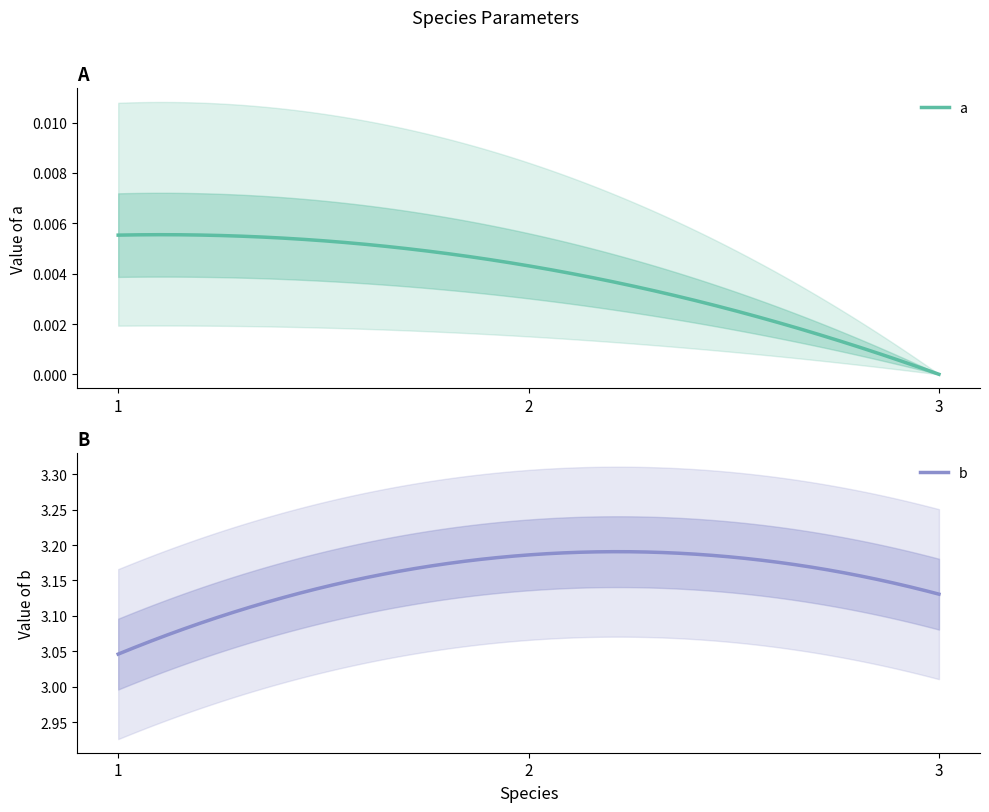

At 2, list the series in order from smallest to largest.

a, b